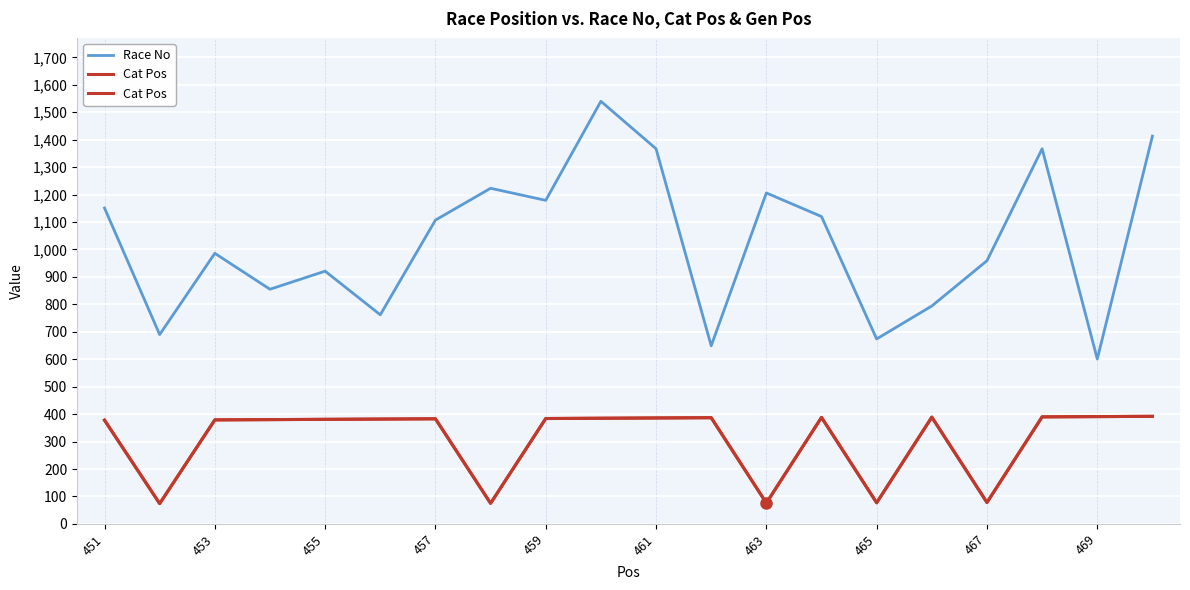

In Race No, how many points are lower than both neighbors (excluding endpoints)?

7